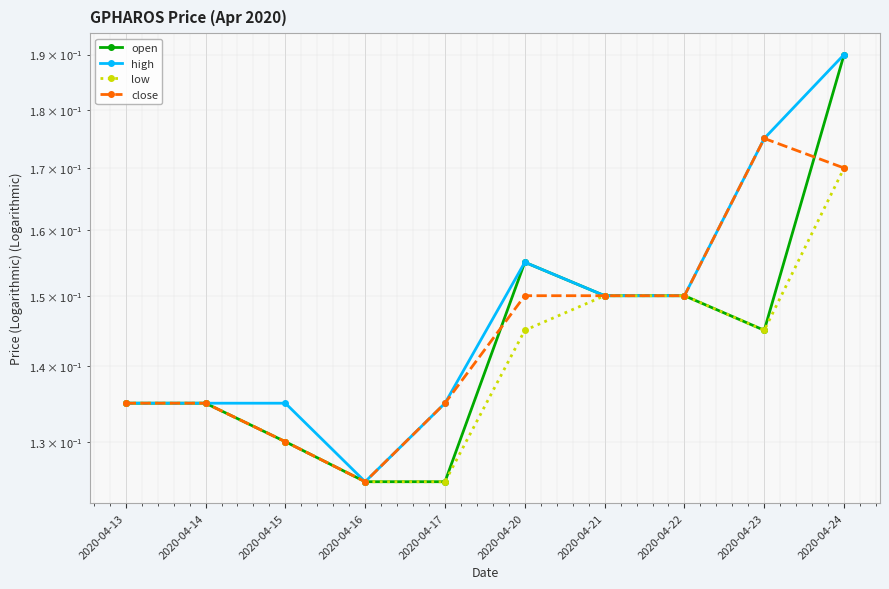

How many interior local peaks does the open series have?

1